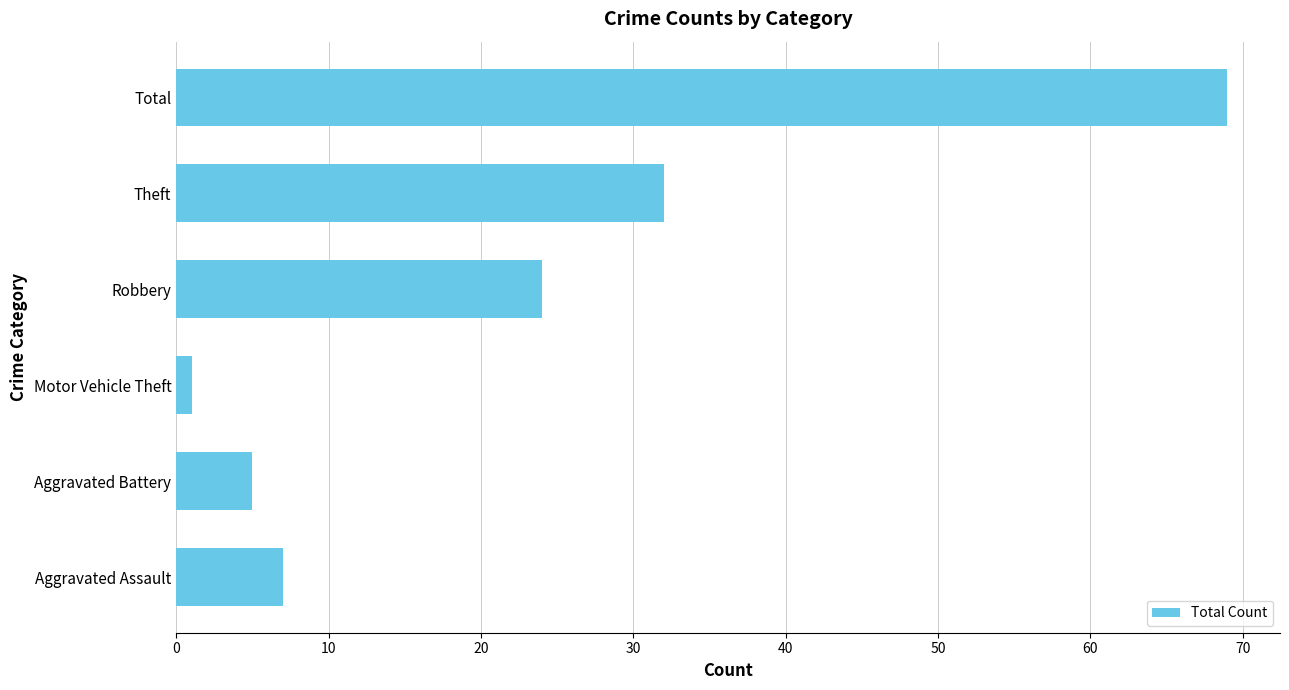

Count the number of data series in this chart.

1